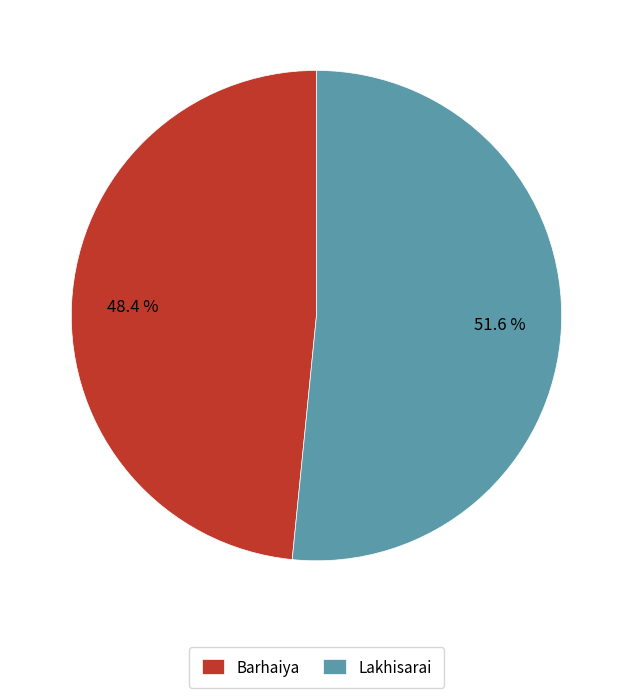

Is the sum of Lakhisarai and Barhaiya greater than half?

Yes